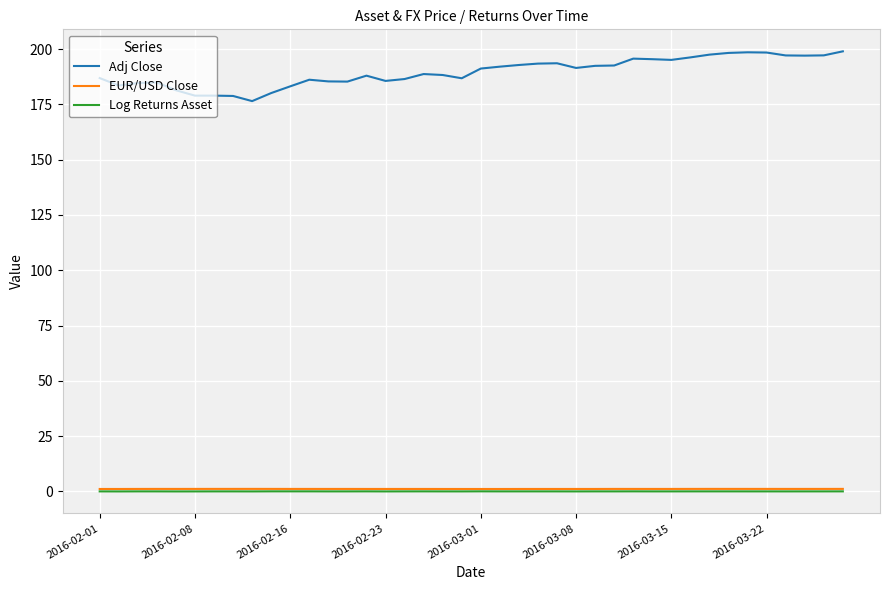

Is this an area chart (filled region under the line)?

No